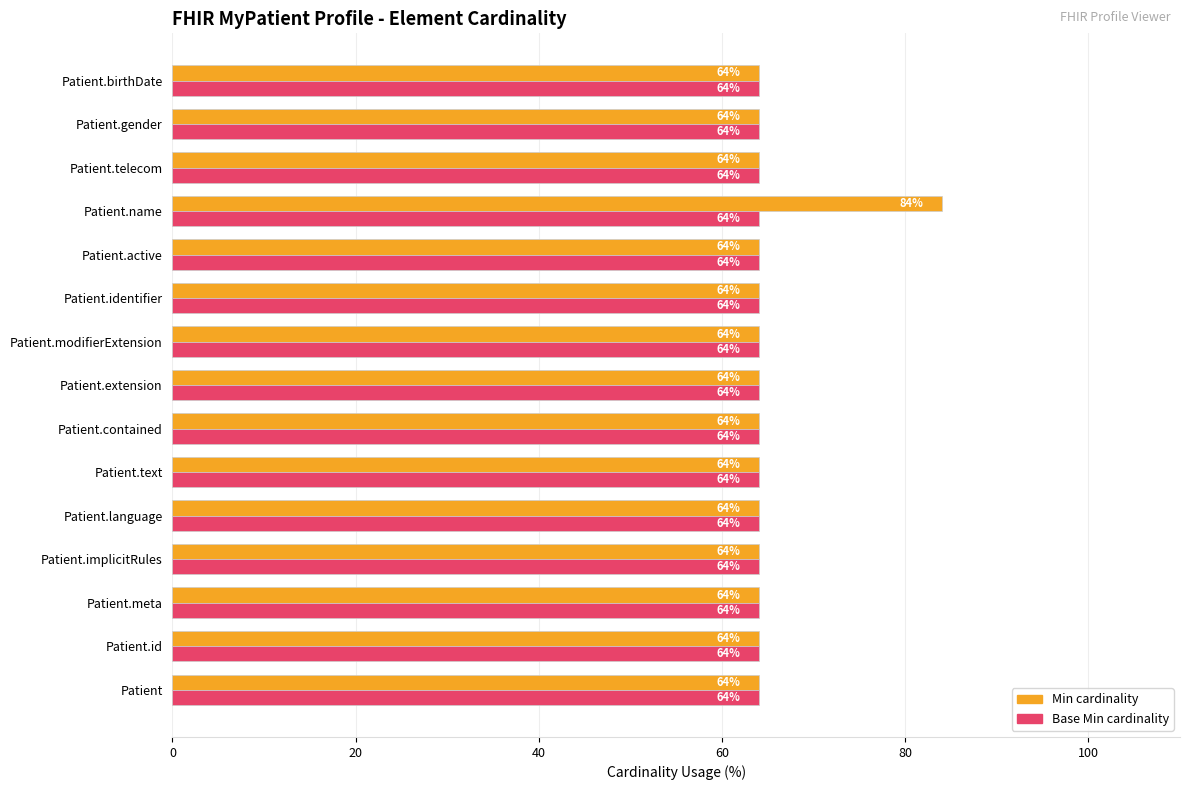

What is the total value across all series at Patient.modifierExtension?

128